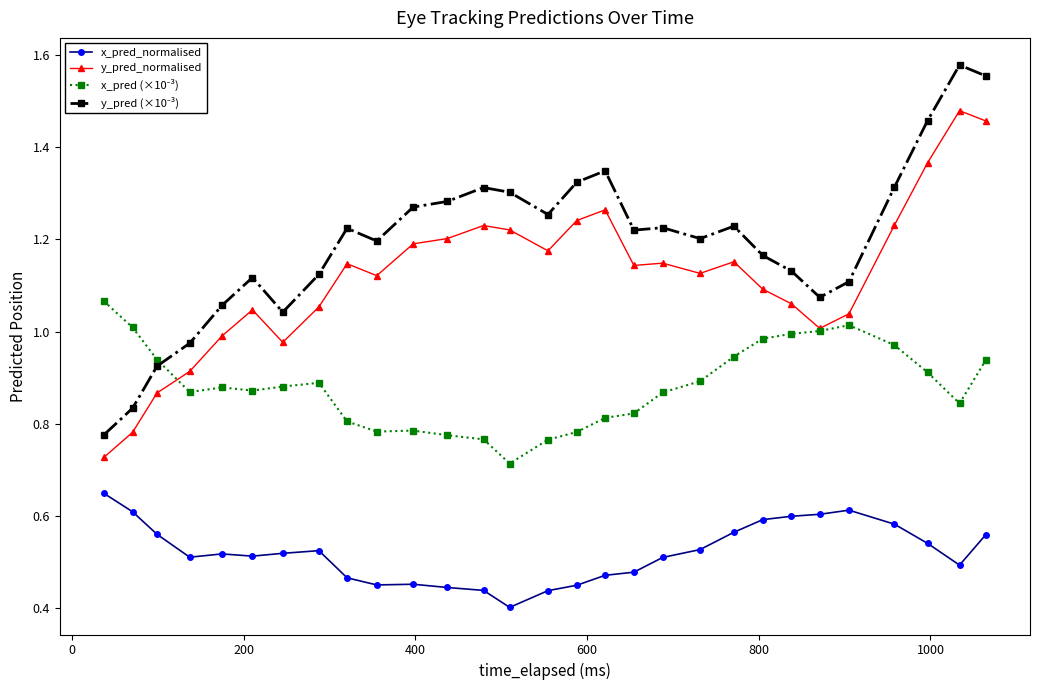

True or false: y_pred_normalised has more than 1 interior local peaks.

True